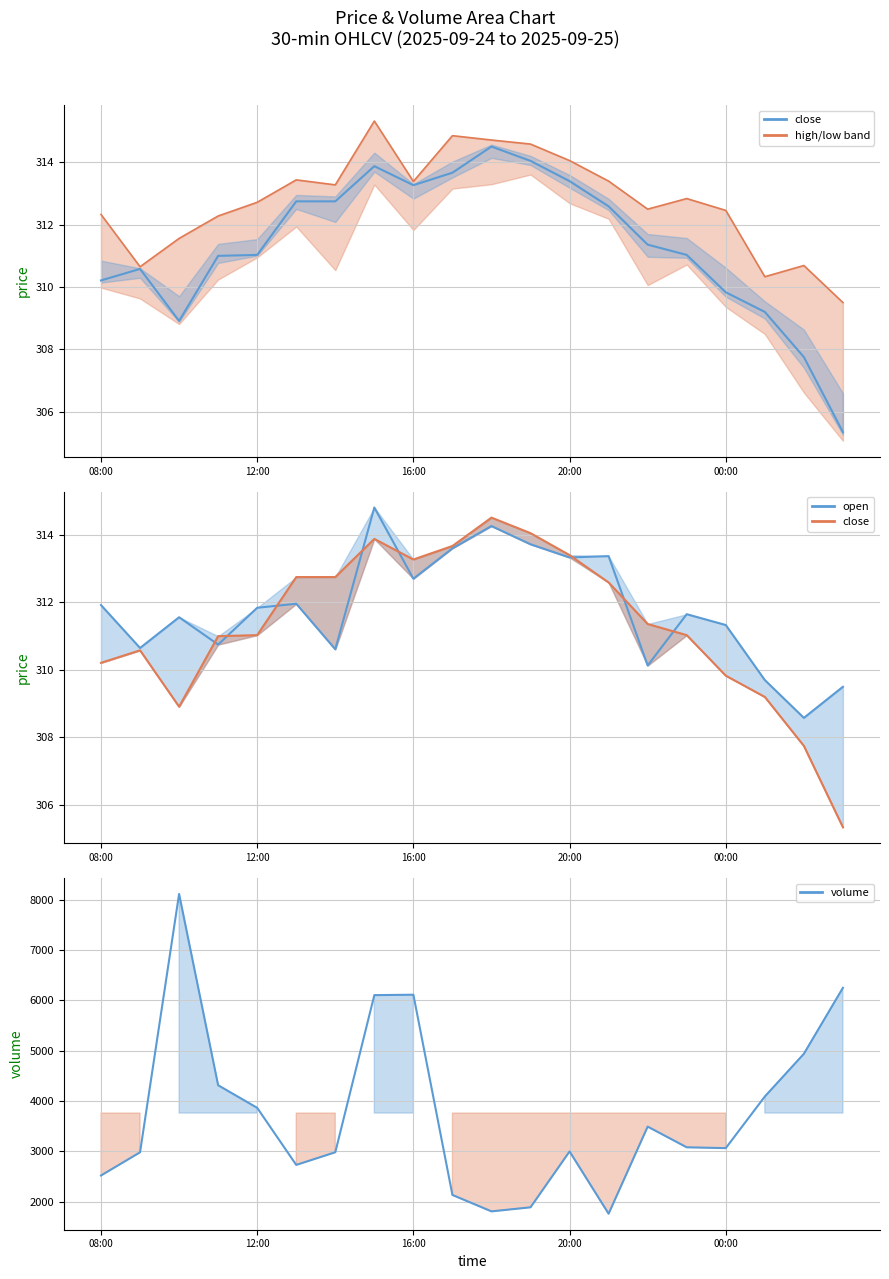

The value of open at 17 is 309.7. True or false?

True